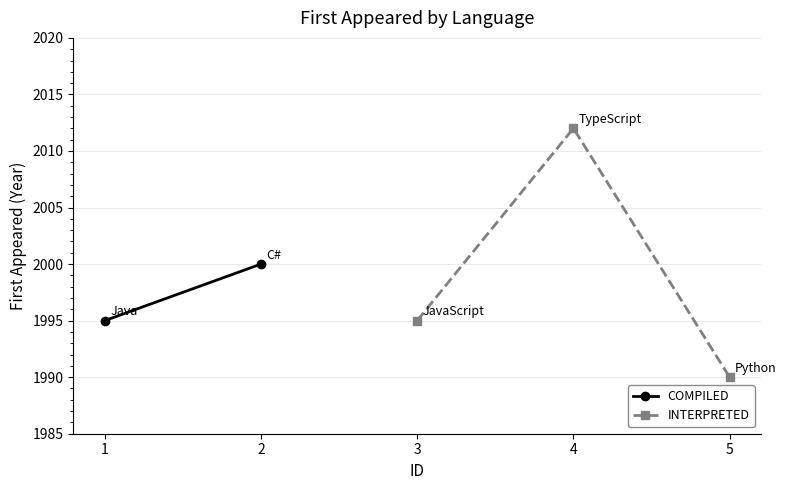

At which label is INTERPRETED closest to 2001?

3